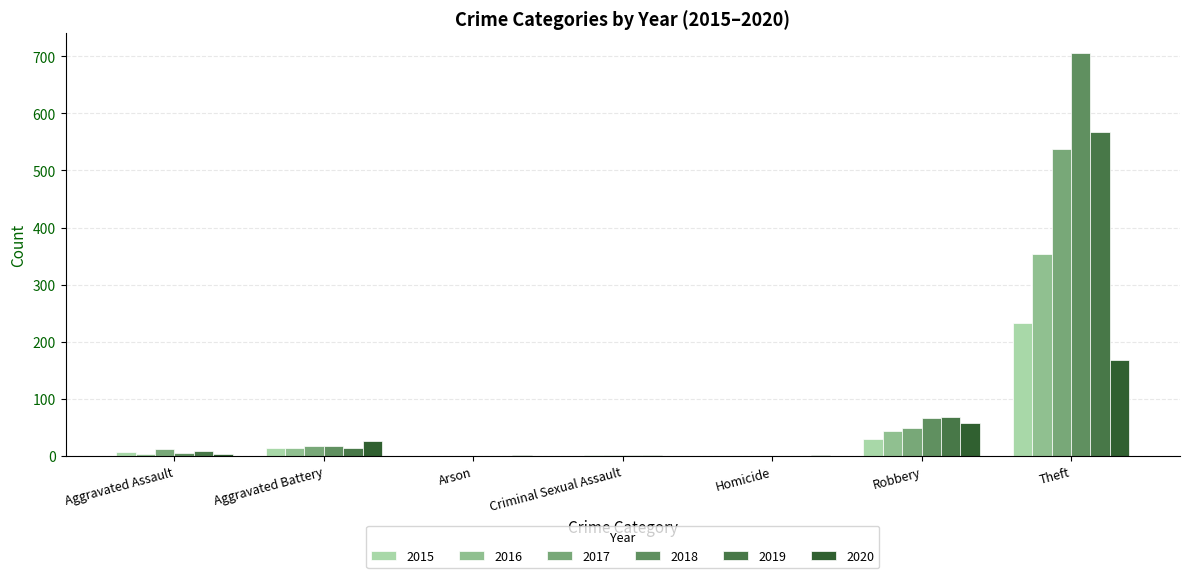

The 2015 series shows 0 at Criminal Sexual Assault. True or false?

True